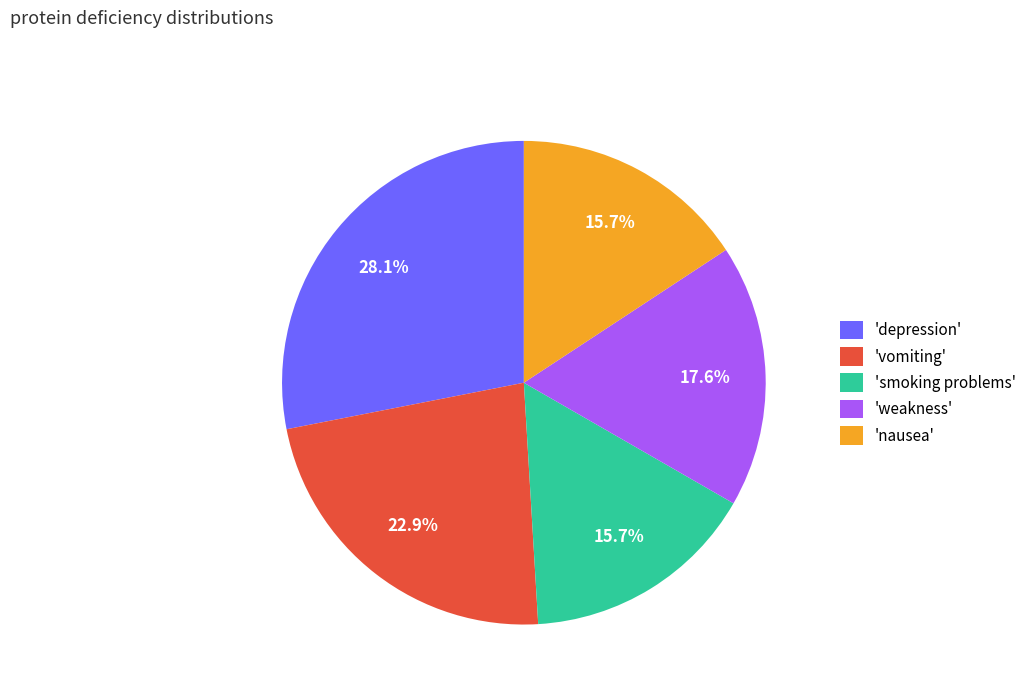

Approximately how many times larger is the value at 'depression' compared to 'weakness'?

1.6